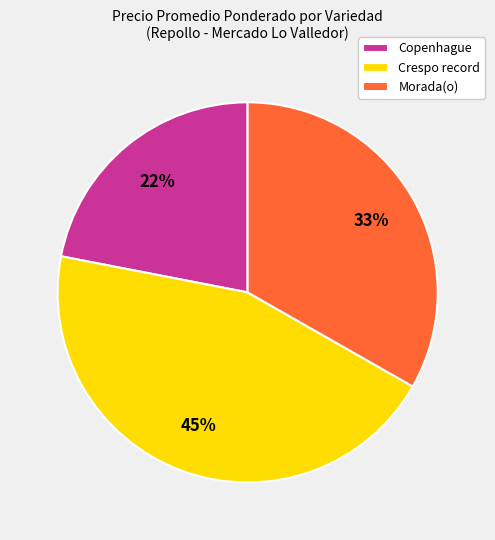

To the nearest percent, what is the difference between the largest and smallest slice percentages?

23%